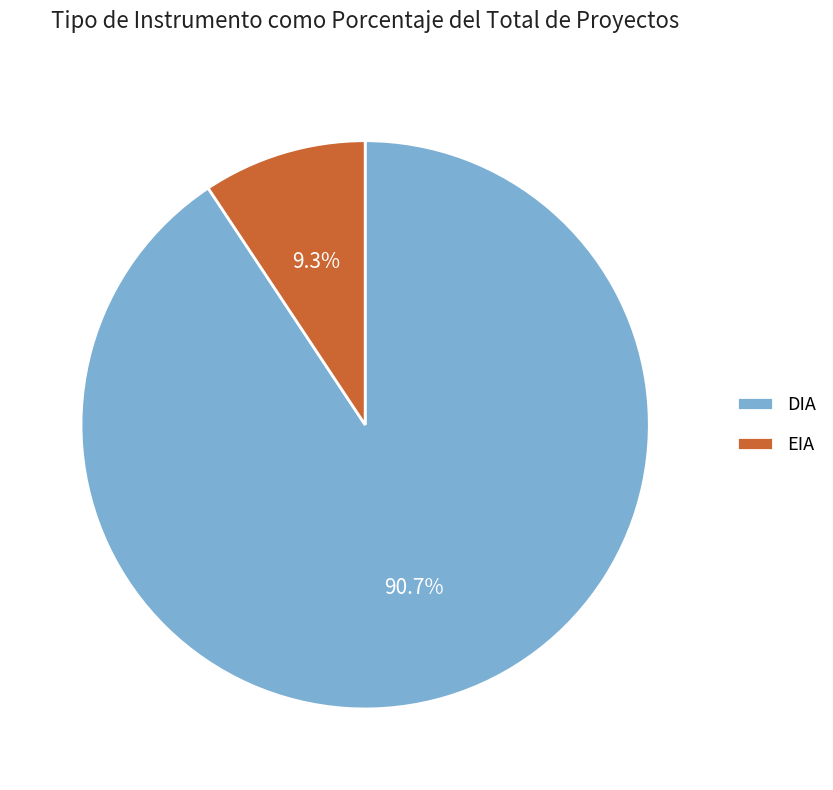

Rank the categories by value from highest to lowest.

DIA, EIA